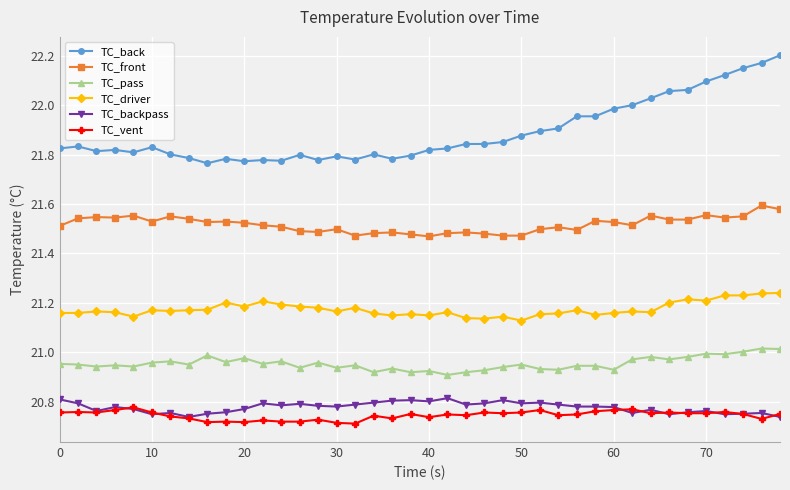

Which series has the widest spread of values?

TC_back